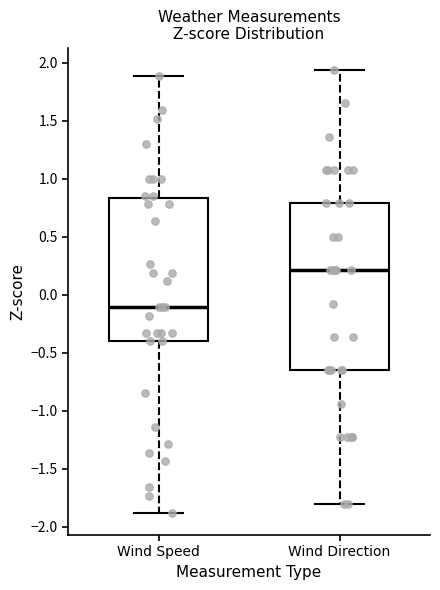

Reading left to right, read every box against the y-axis: the position of its median line, the range the box covers, and the ends of its whiskers. The values are not printed on the chart, so give them approximately, as read against the axis.

Wind Speed: median -0.10, box -0.40 to 0.85, whiskers -1.90 to 1.90
Wind Direction: median 0.20, box -0.65 to 0.80, whiskers -1.80 to 1.95